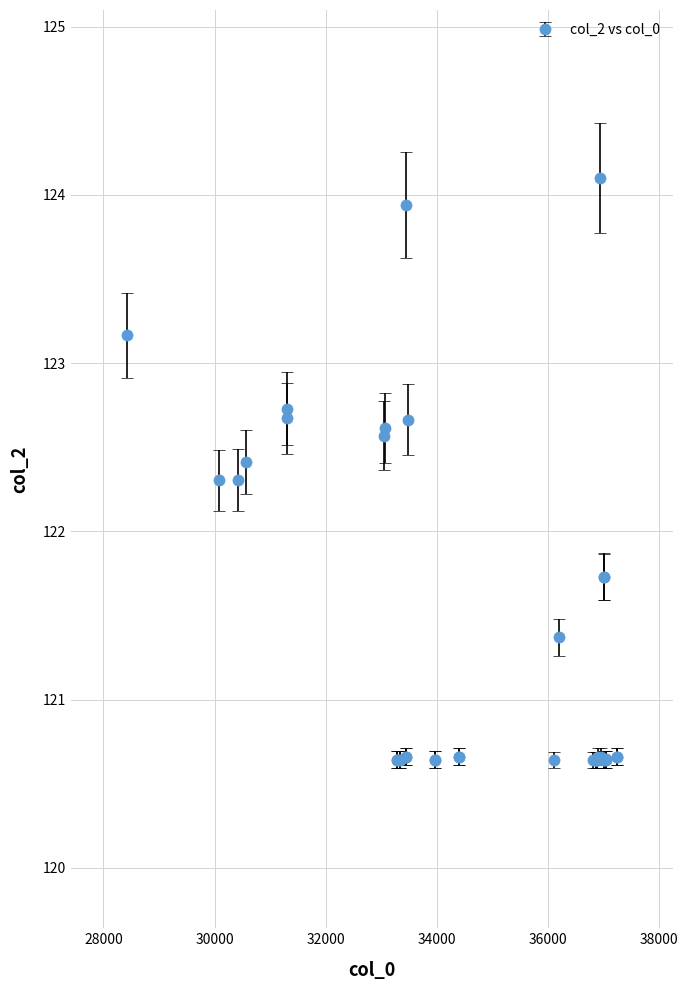

What is the minimum value shown in the chart?

120.6